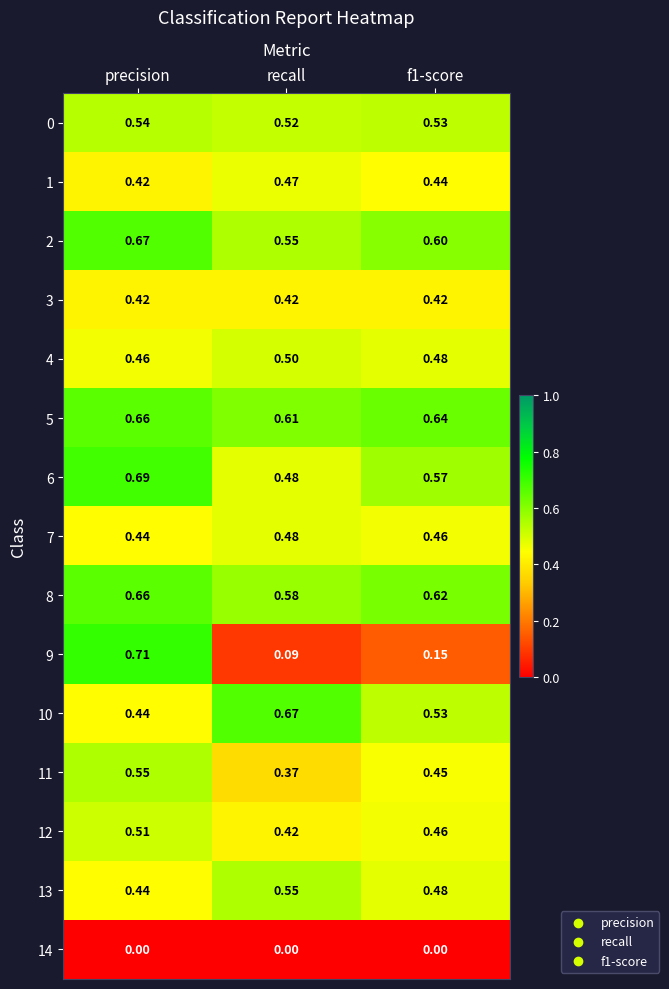

At which category is the sum across all series the highest?

precision